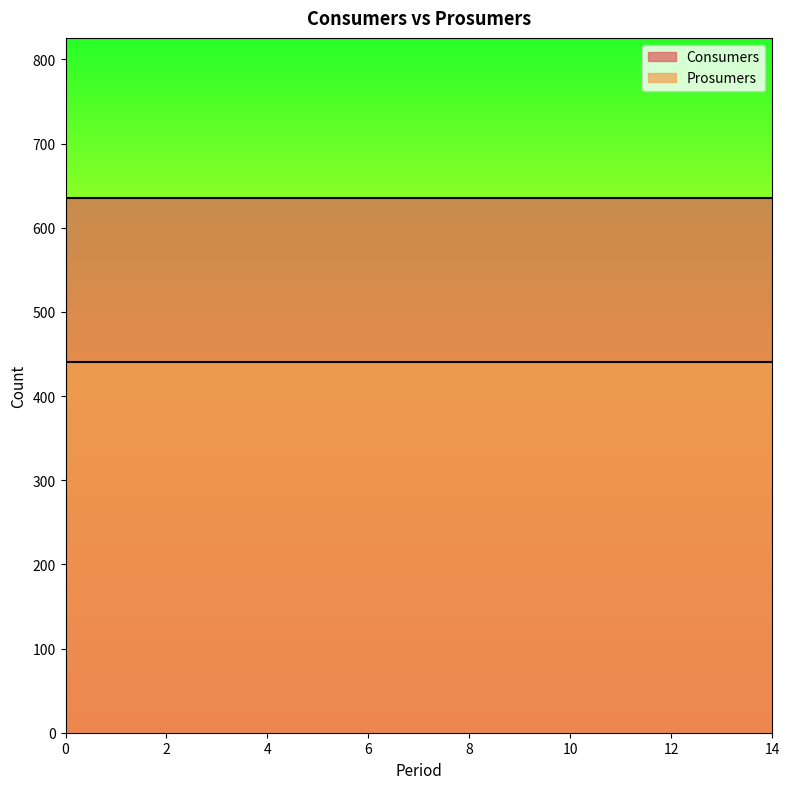

True or false: Prosumers and Consumers cross at least once.

False